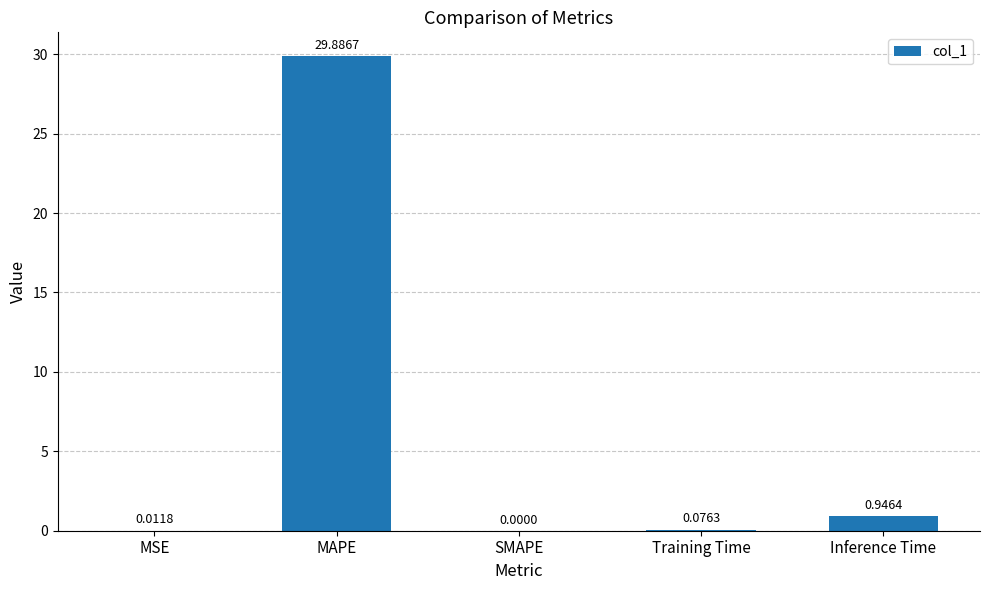

What is the sum of all values?

30.9